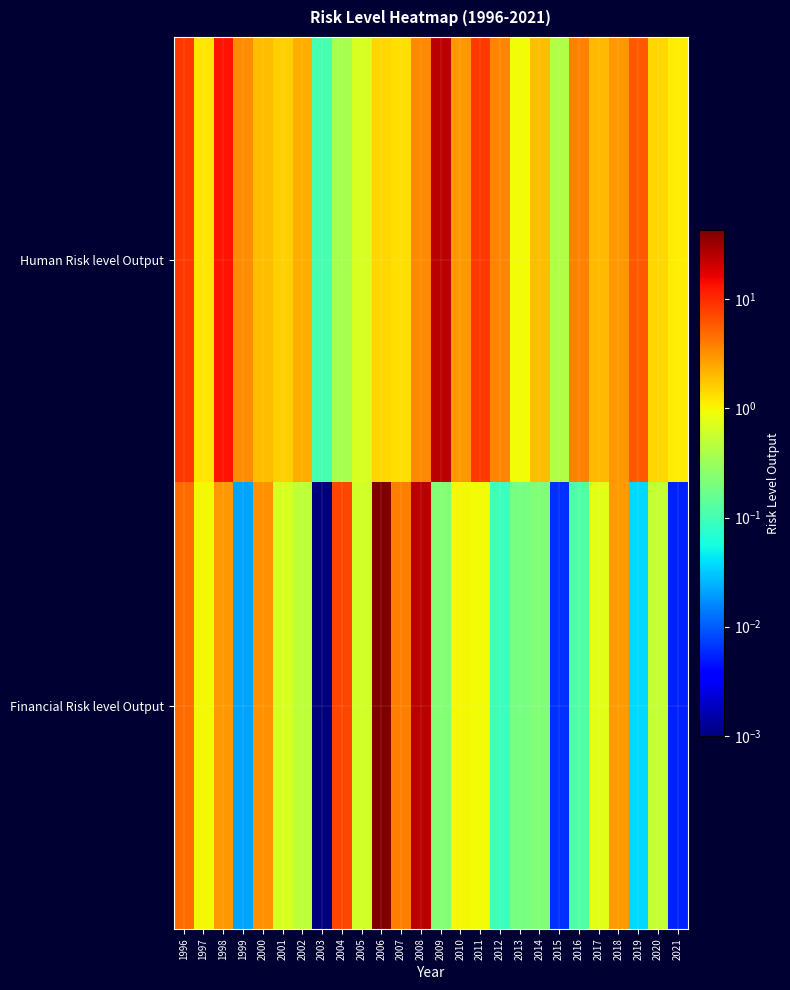

Reading left to right, transcribe all the data shown in this chart.

Human Risk level Output: 1996=8.8	1997=1.2	1998=13.0	1999=3.4	2000=1.9	2001=1.6	2002=2.3	2003=0.1	2004=0.4	2005=0.7	2006=1.5	2007=1.3	2008=3.5	2009=25.0	2010=3.0	2011=8.6	2012=3.5	2013=1.0	2014=1.9	2015=0.4	2016=3.7	2017=2.0	2018=2.9	2019=6.0	2020=1.4	2021=1.1
Financial Risk level Output: 1996=4.9	1997=1.0	1998=2.9	1999=0.0	2000=3.1	2001=0.7	2002=0.5	2003=0.0	2004=7.5	2005=0.6	2006=43.0	2007=3.9	2008=25.0	2009=0.2	2010=1.0	2011=0.9	2012=0.1	2013=0.2	2014=0.2	2015=0.0	2016=0.1	2017=0.8	2018=2.8	2019=0.0	2020=0.5	2021=0.0